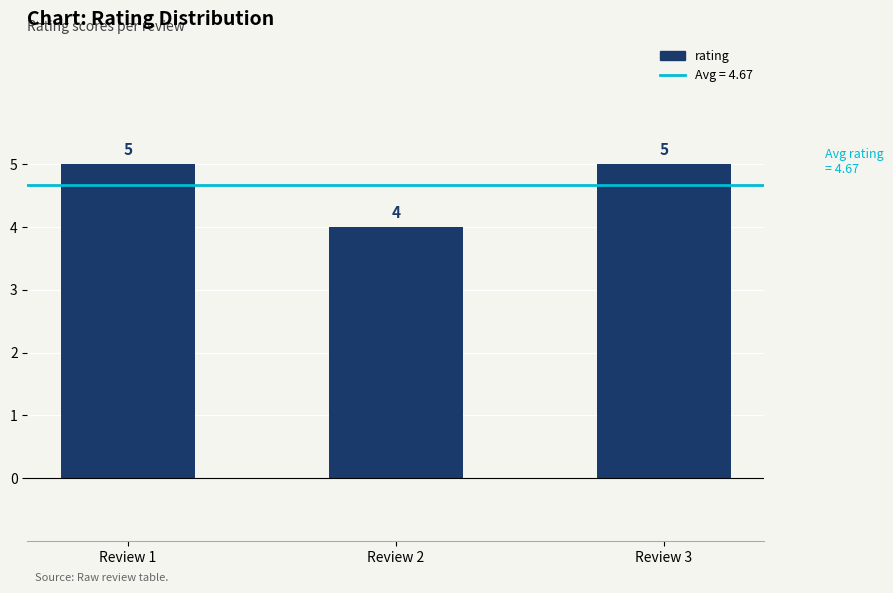

What is the approximate value at Review 3?

5